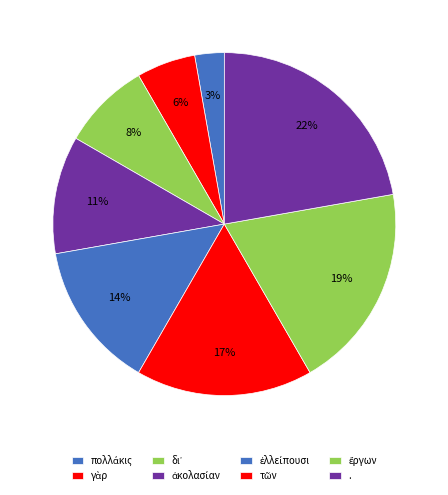

How many segments does this pie chart have?

8